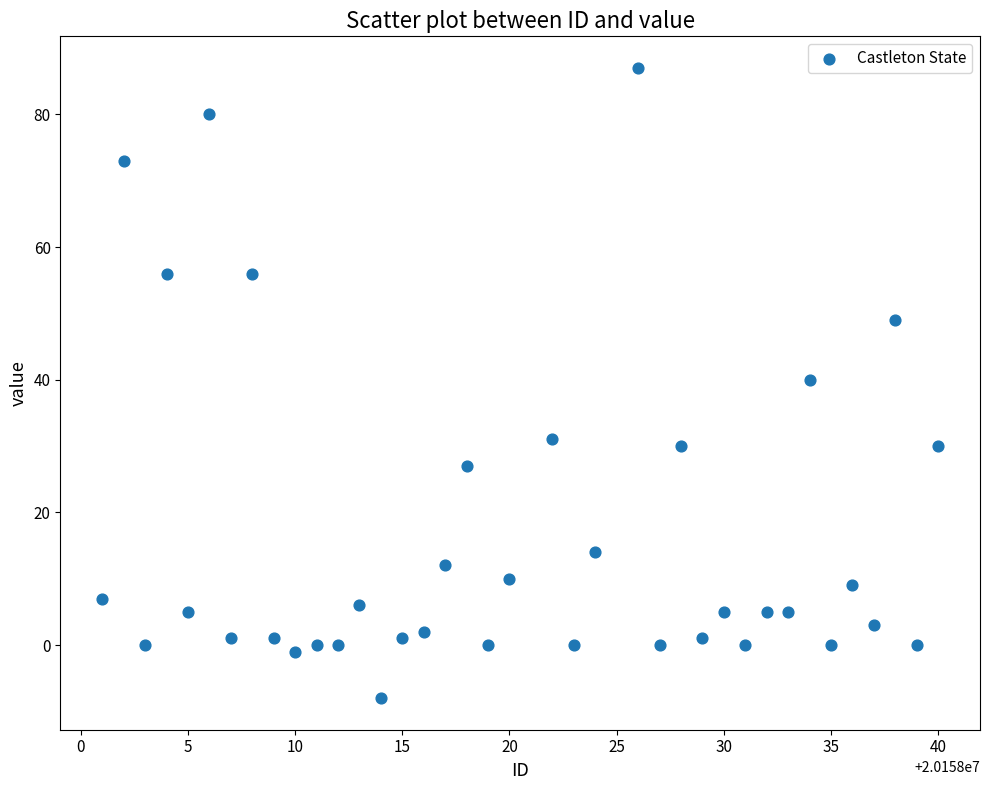

What is the range of X values (max minus min)?

39